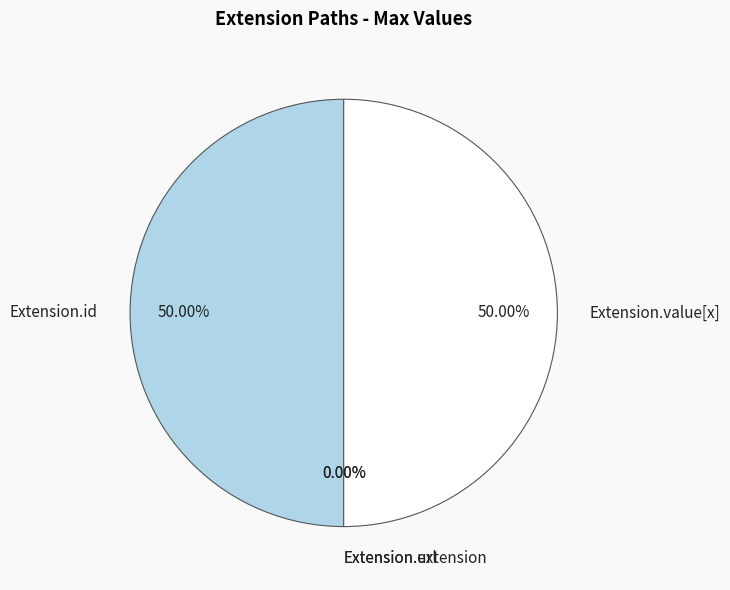

How many slices are in this pie chart?

4